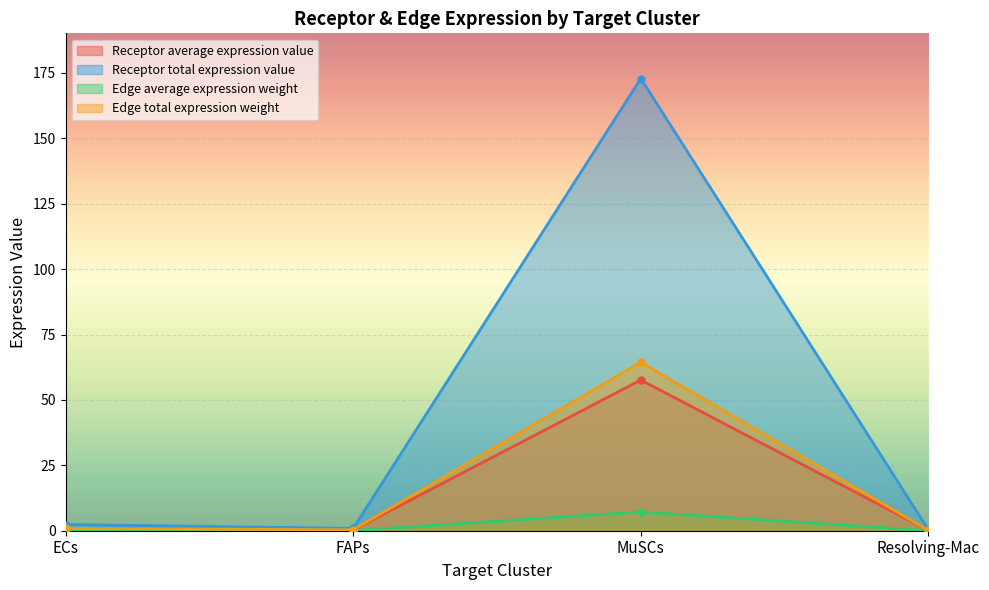

Between FAPs and Resolving-Mac, which series saw the biggest shift?

Receptor total expression value